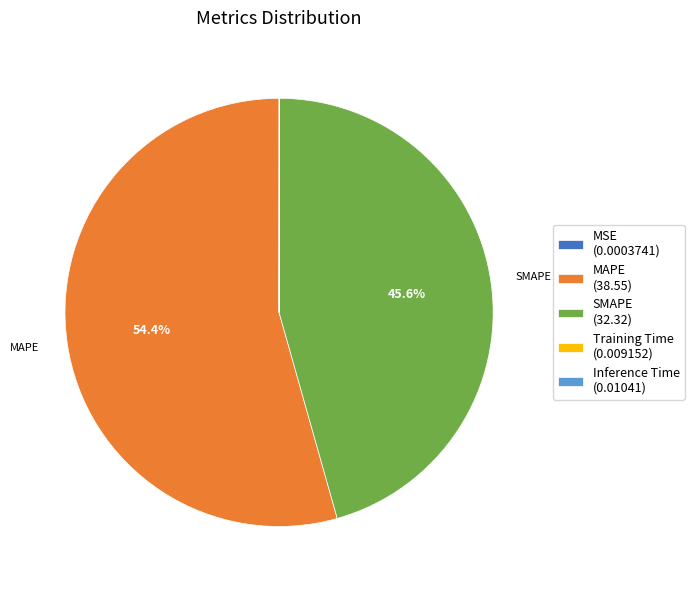

To the nearest percent, what is the difference between the largest and smallest slice percentages?

54%